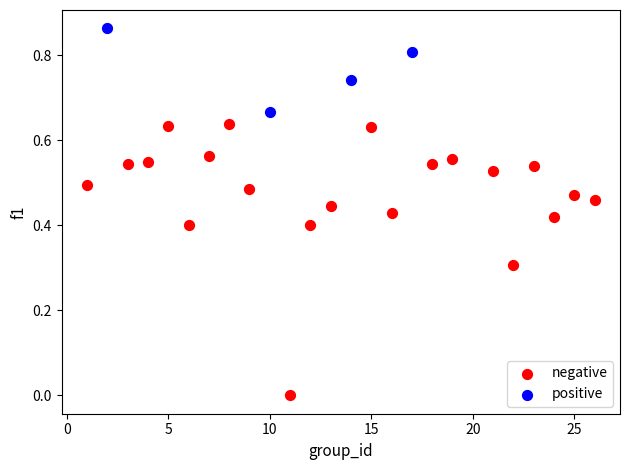

Which series contains the lowest Y value?

negative